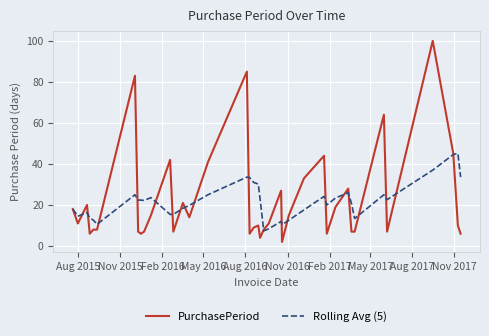

What is the sum of all Rolling Avg (5) values?

850.6